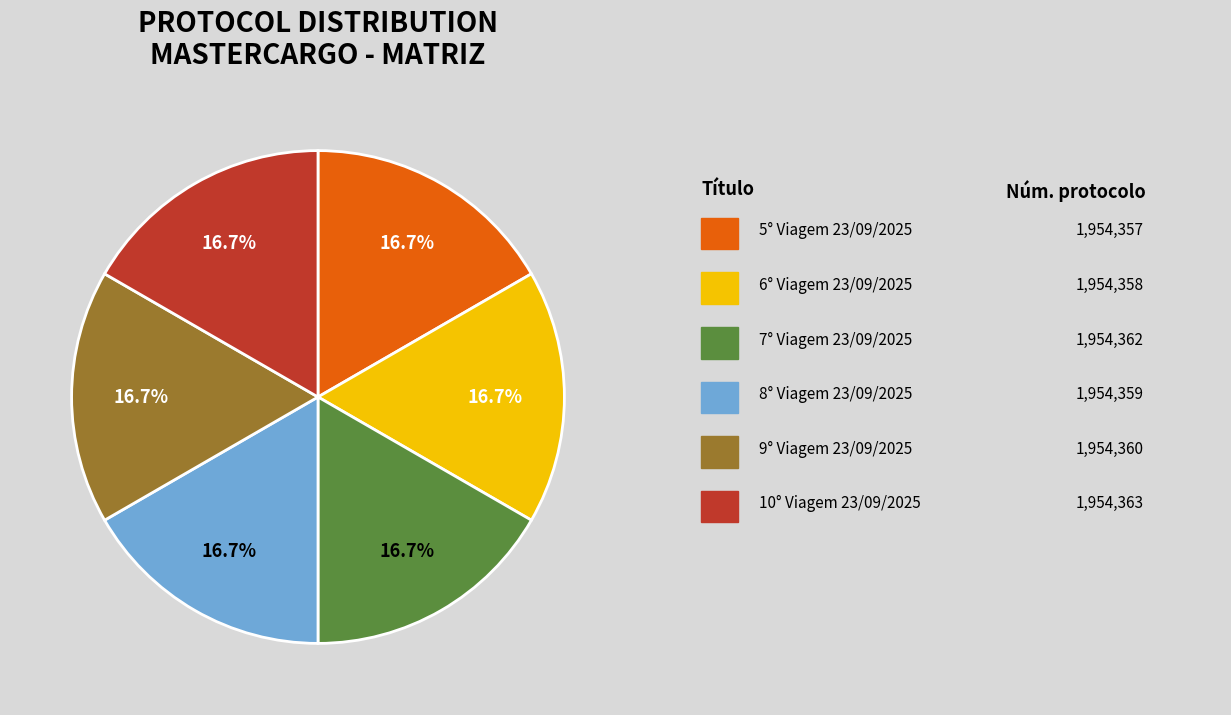

Is there a majority slice in this chart?

No